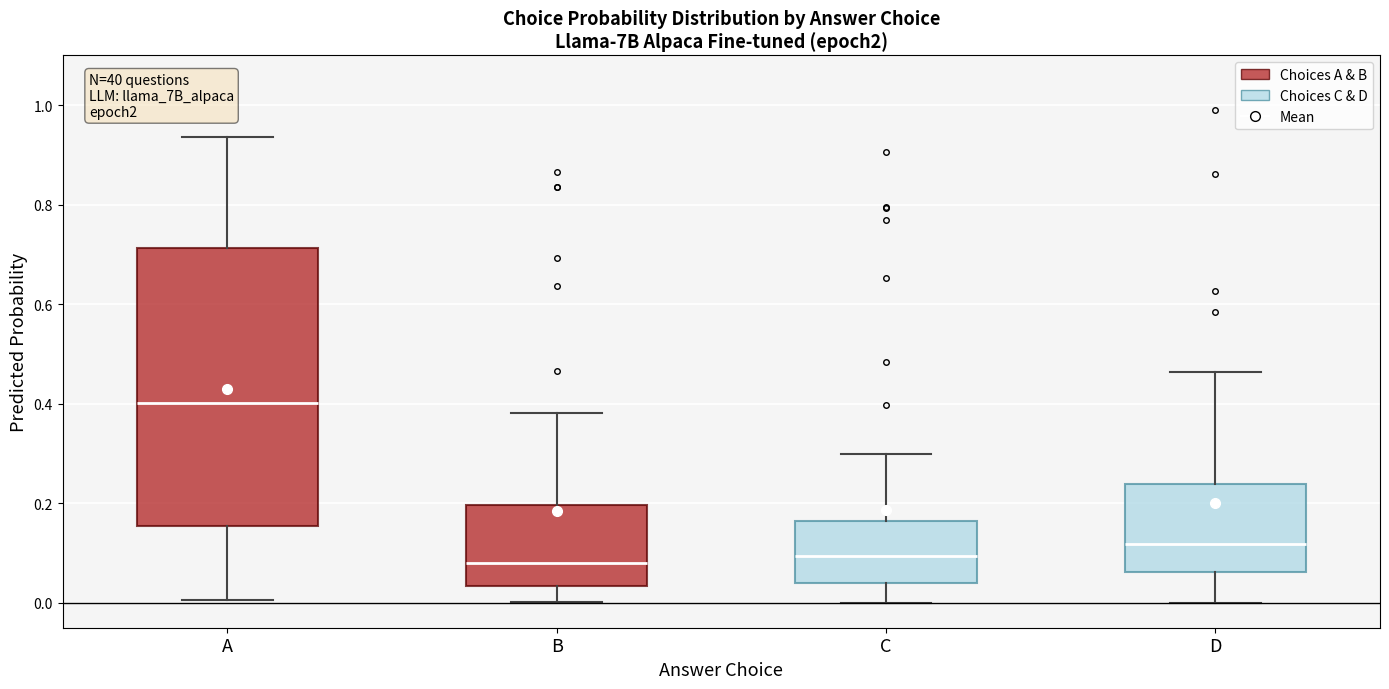

Where is the lower edge of the box for D on the y-axis? The values are not printed on the chart, so give them approximately, as read against the axis.

0.06